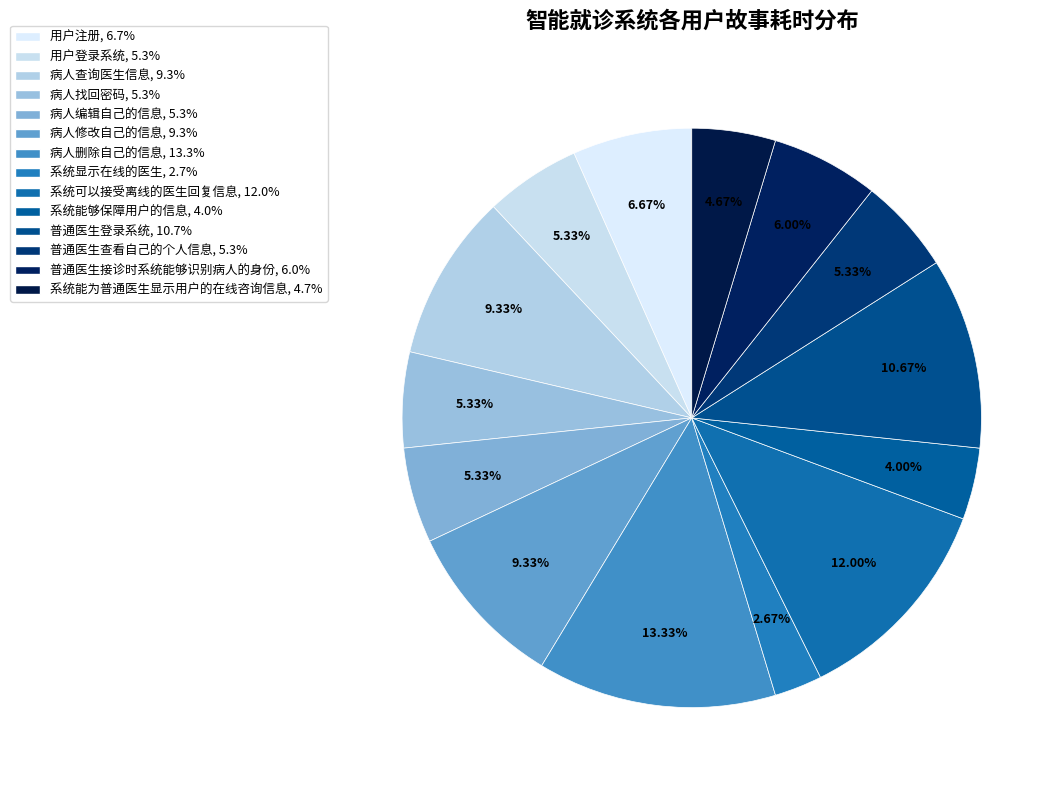

Which slice is the largest?

病人删除自己的信息